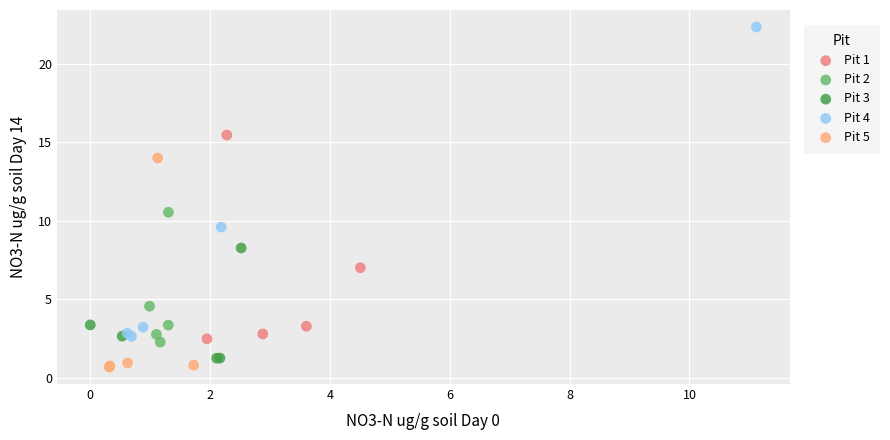

What are all the series names shown in the legend?

Pit 1, Pit 2, Pit 3, Pit 4, Pit 5